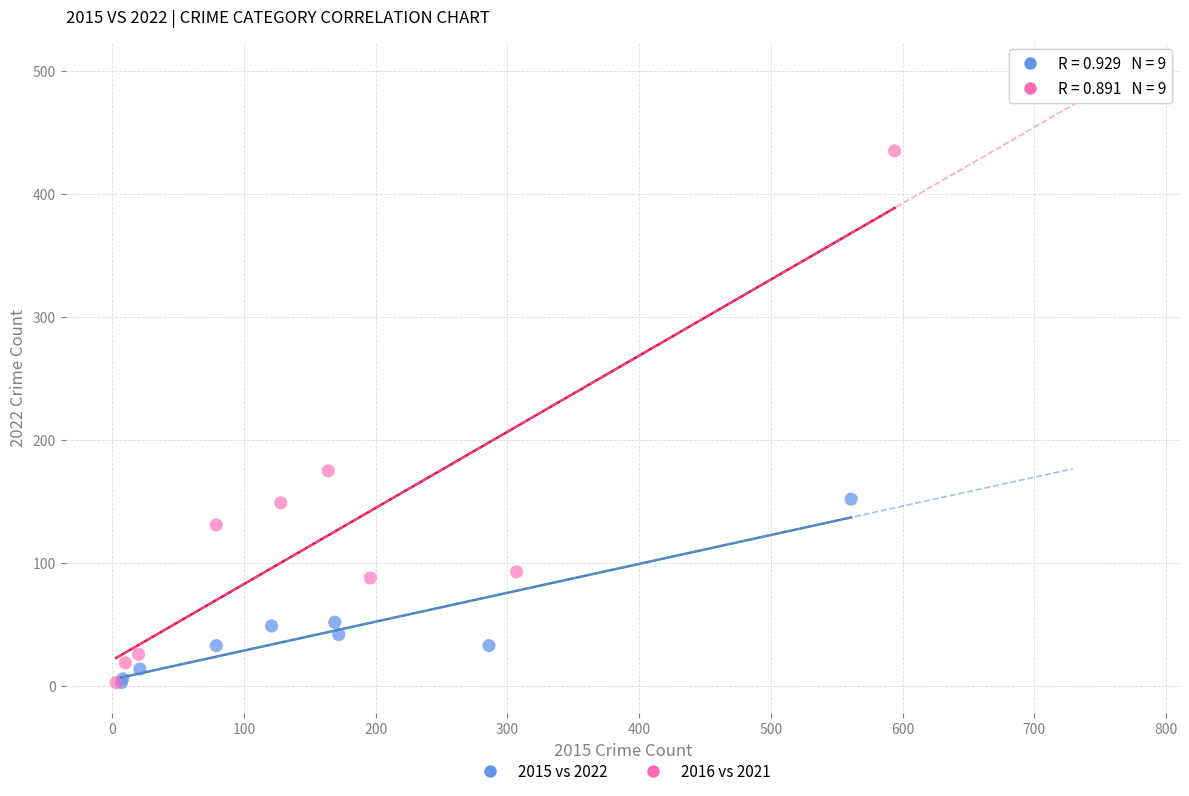

Which series has the largest Y range (max minus min)?

2016 vs 2021